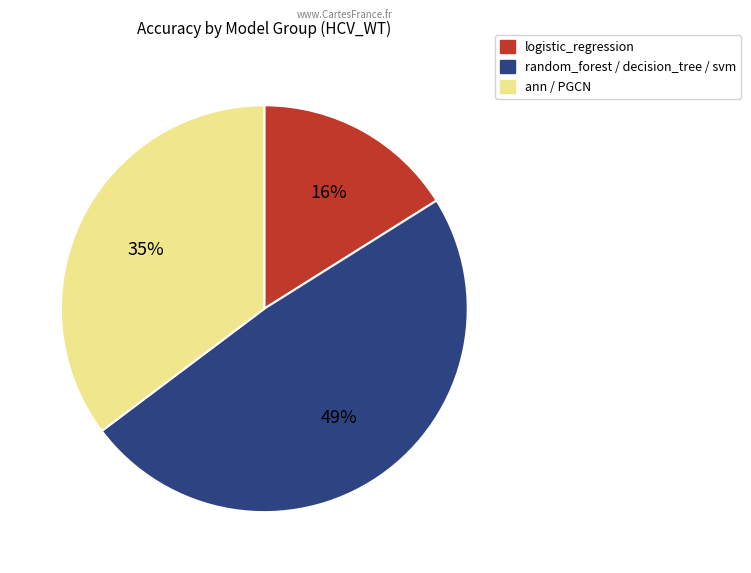

How many segments does this pie chart have?

3